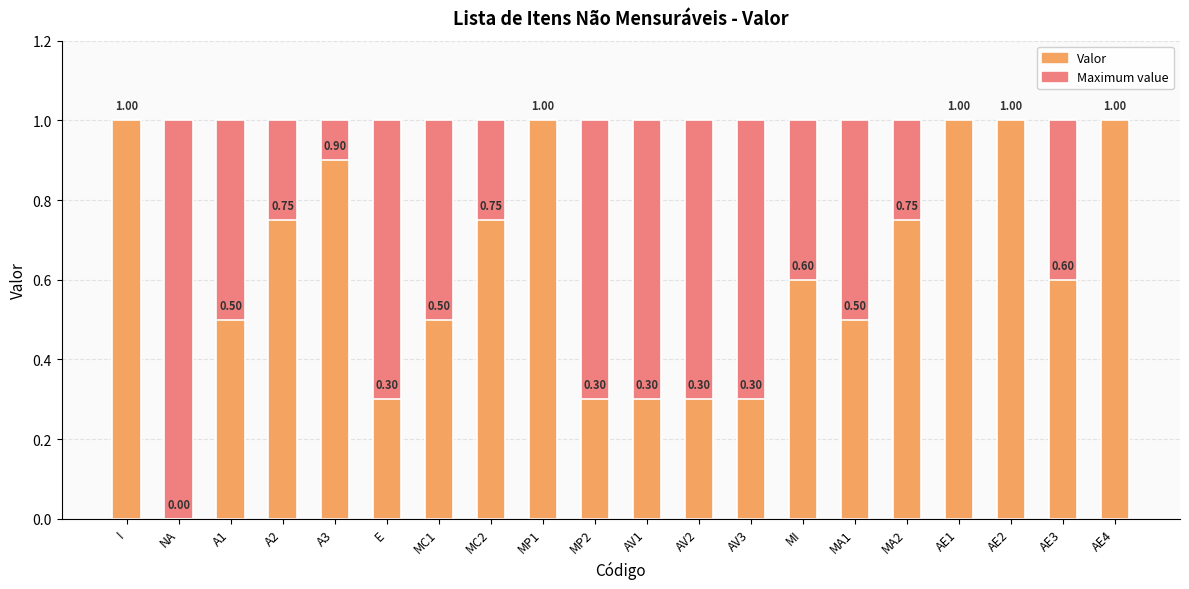

Where is Maximum value nearest to the value 1?

I